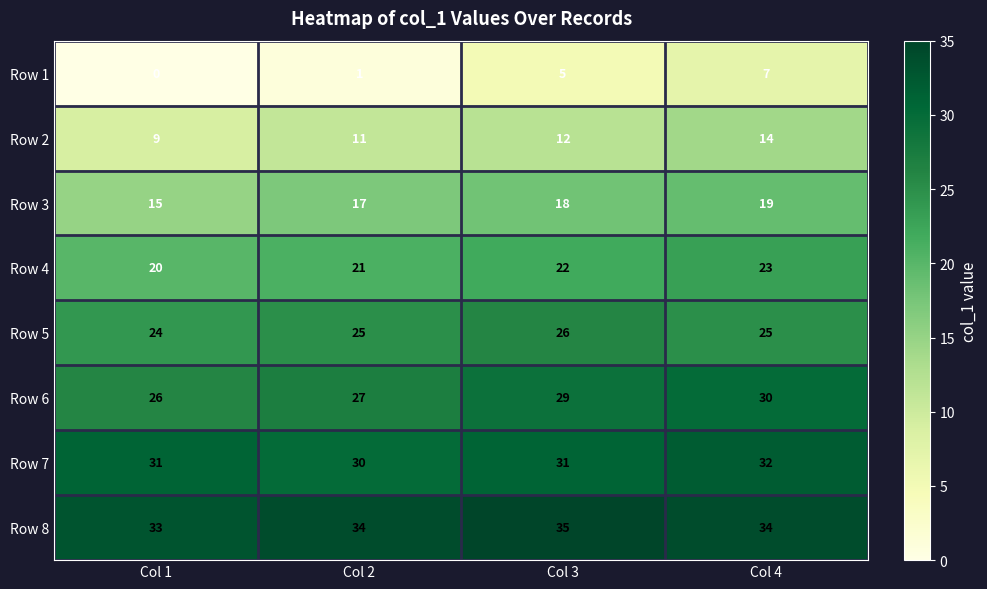

What is the difference between the highest and lowest values at Col 2?

33